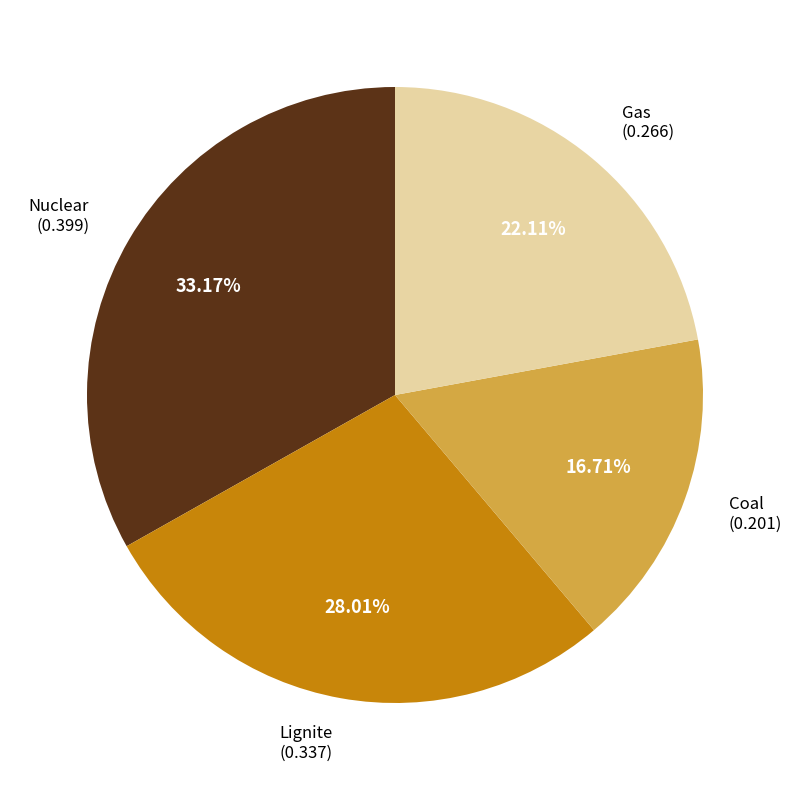

Is there any slice that represents more than half of the pie?

No